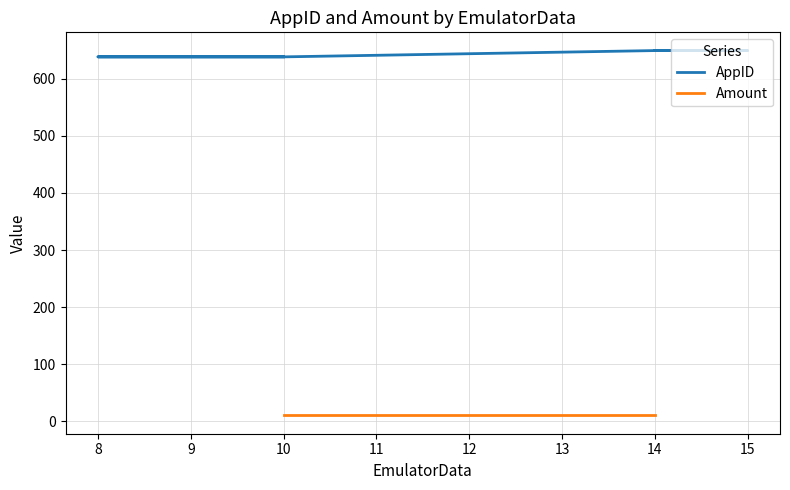

Between 10 and 14, which series saw the biggest shift?

AppID